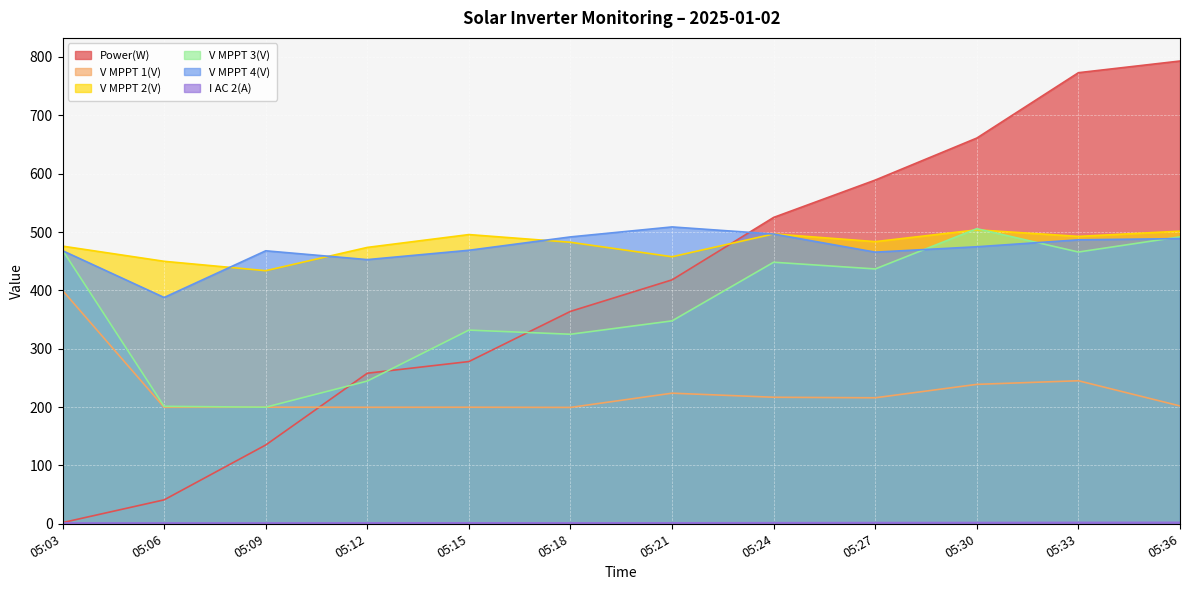

Which series has the largest total across all categories?

V MPPT 2(V)